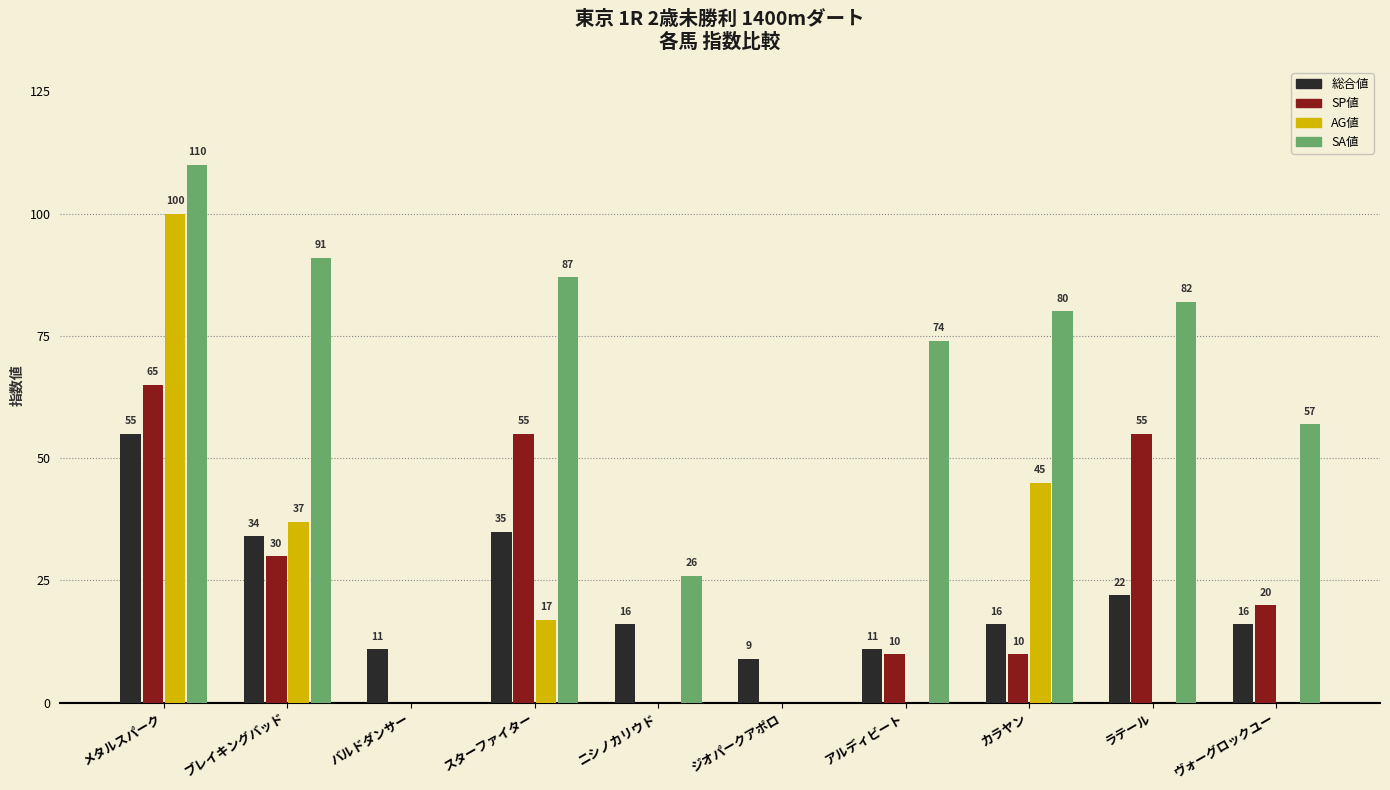

Which series has the largest total across all categories?

SA値